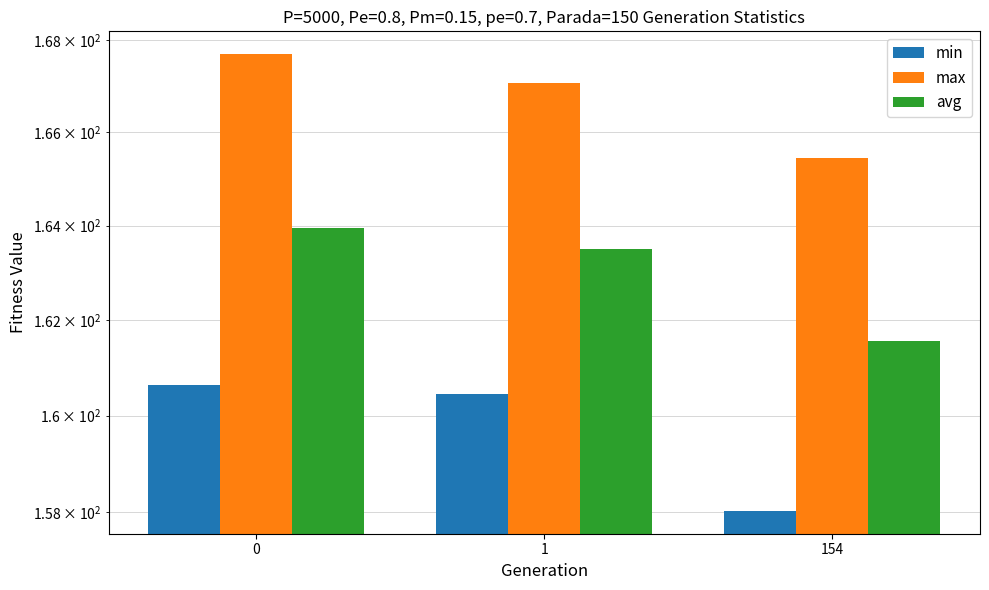

Rank the series by their average value, from lowest to highest.

min, avg, max